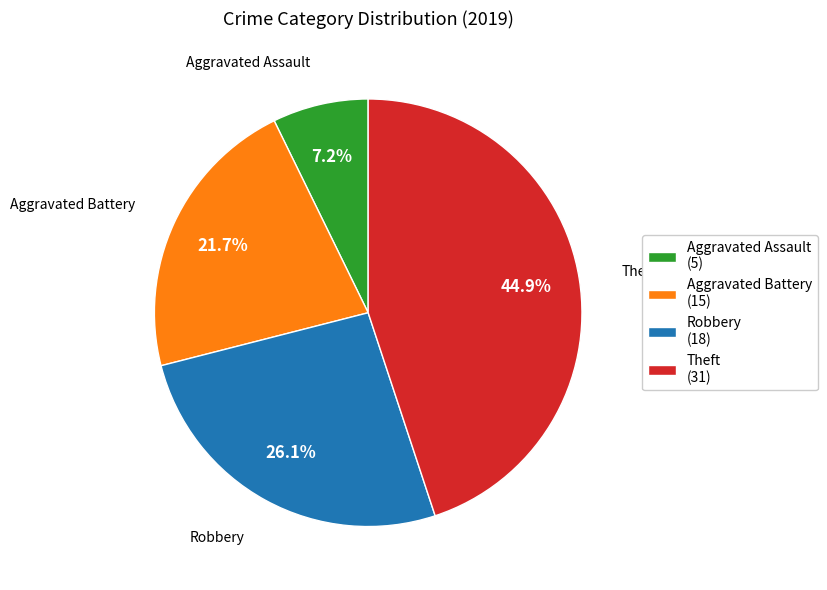

Is it true that Robbery is 26% of the pie?

True